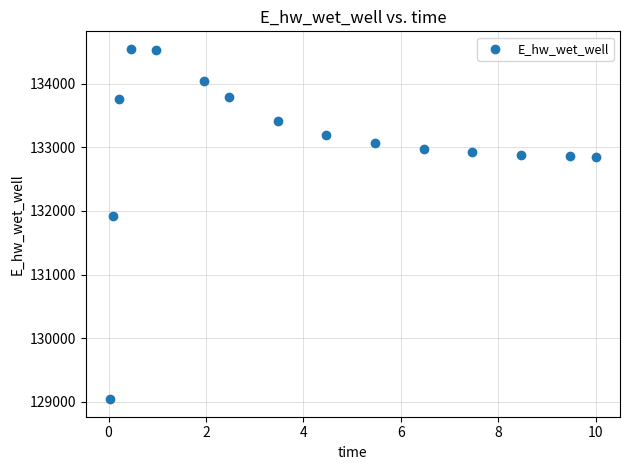

What is the range of Y values (max minus min)?

5507.8